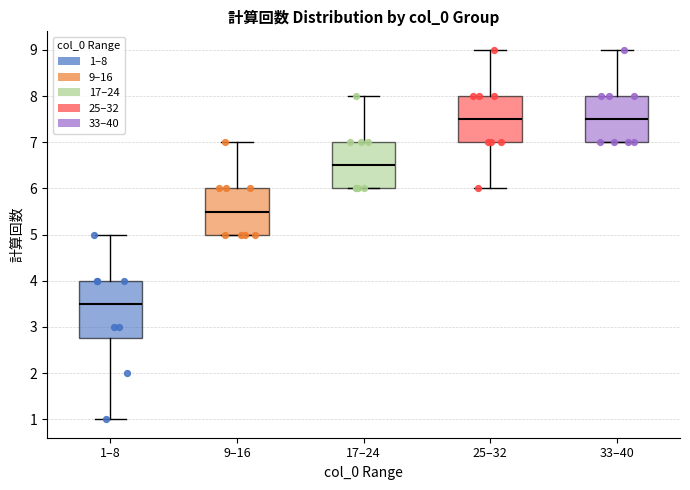

Which box is the tallest, from its lower edge to its upper edge?

1–8